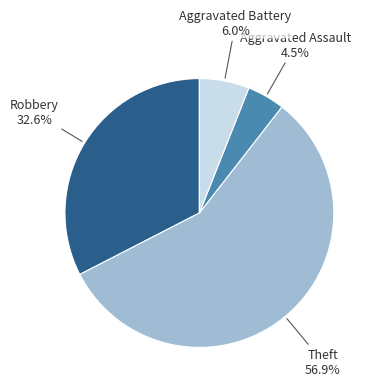

Between Aggravated Assault and Theft, which is larger?

Theft